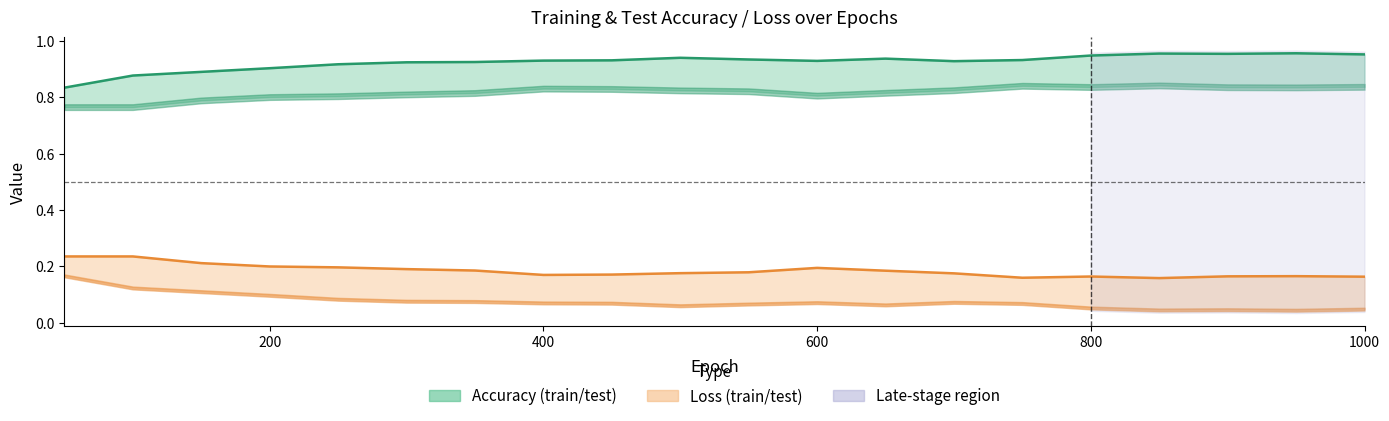

At how many categories does at least one series exceed 0?

20